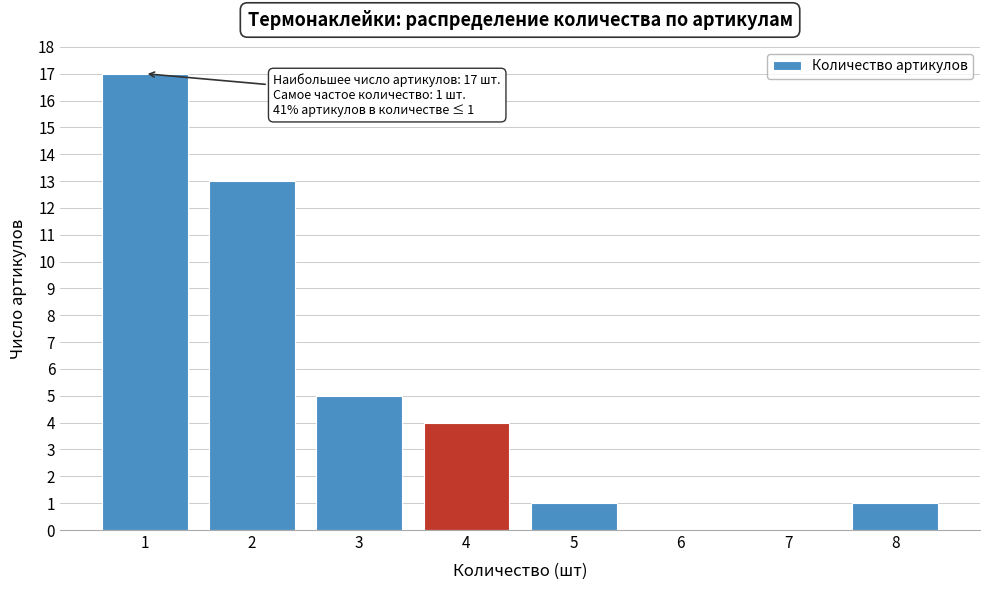

Which range on the x-axis has the tallest bar?

0.5 to 1.5